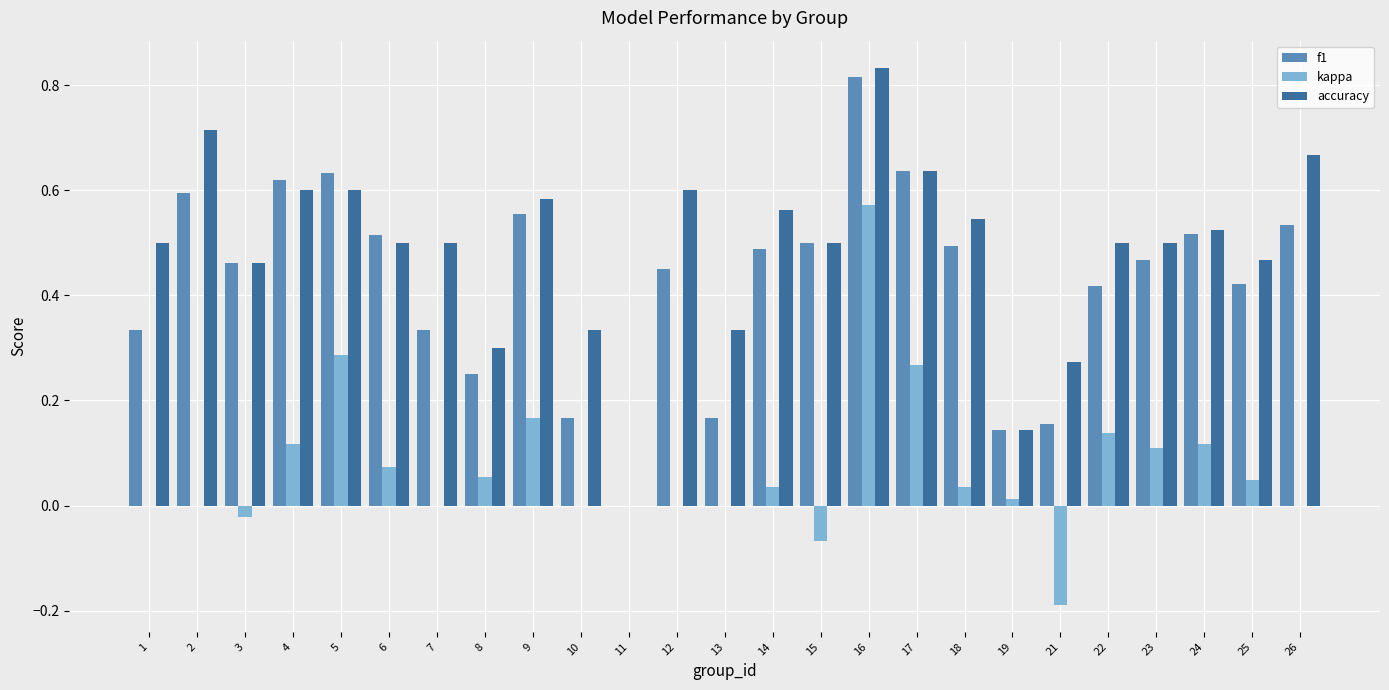

True or false: kappa has a value of -0.5 at 13.

False